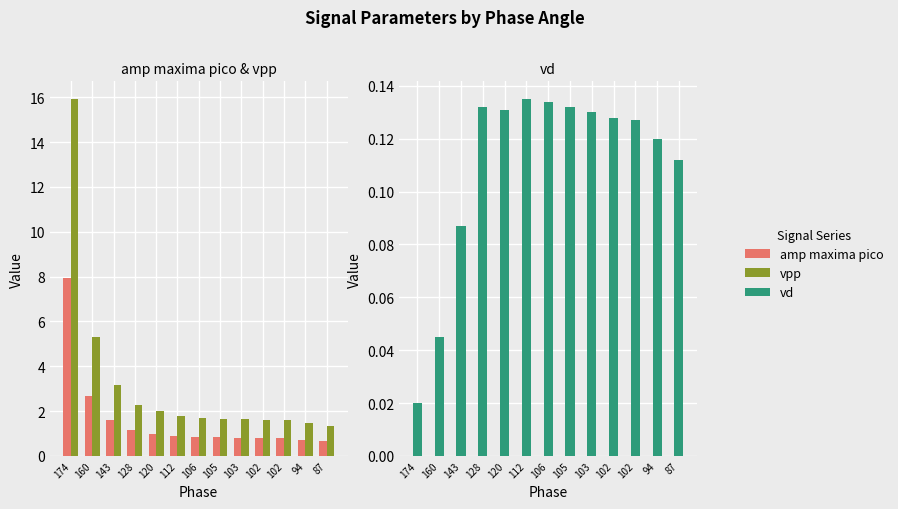

Which series has the largest range (max minus min)?

vpp